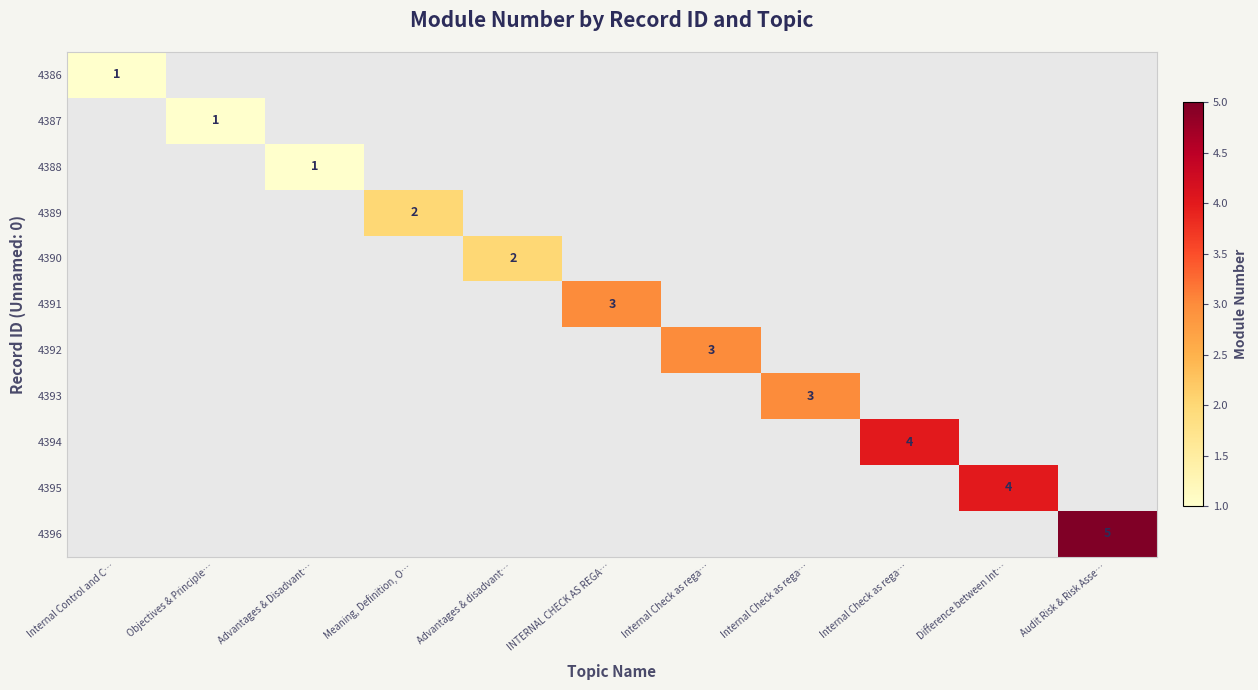

Rank the series by their average value, from lowest to highest.

4386, 4387, 4388, 4389, 4390, 4391, 4392, 4393, 4394, 4395, 4396